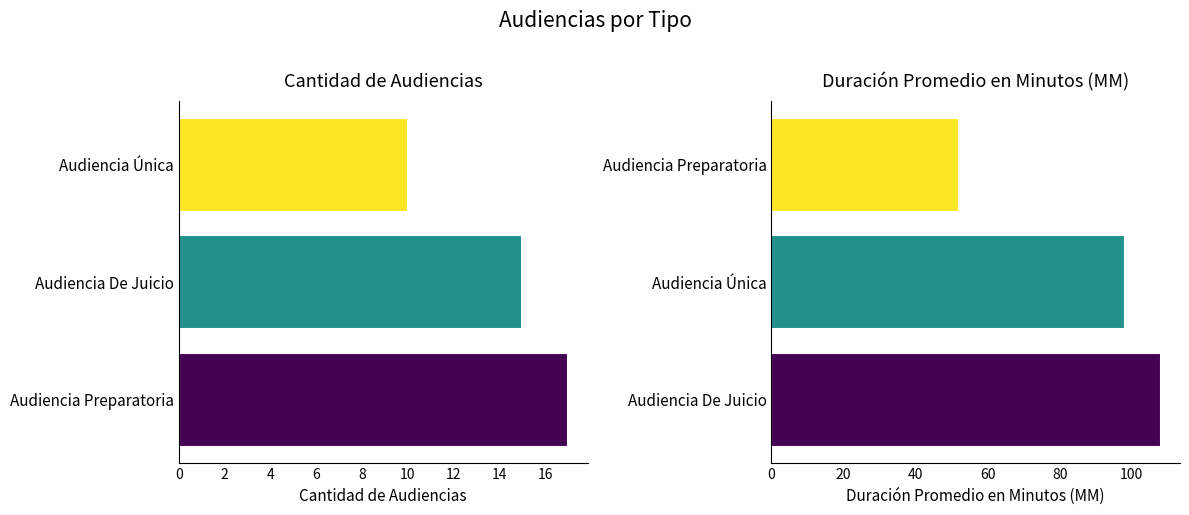

Reading left to right, transcribe all the data shown in this chart.

Cantidad de Audiencias: 17	15	10
Duración Promedio en Minutos (MM): 108	98	52